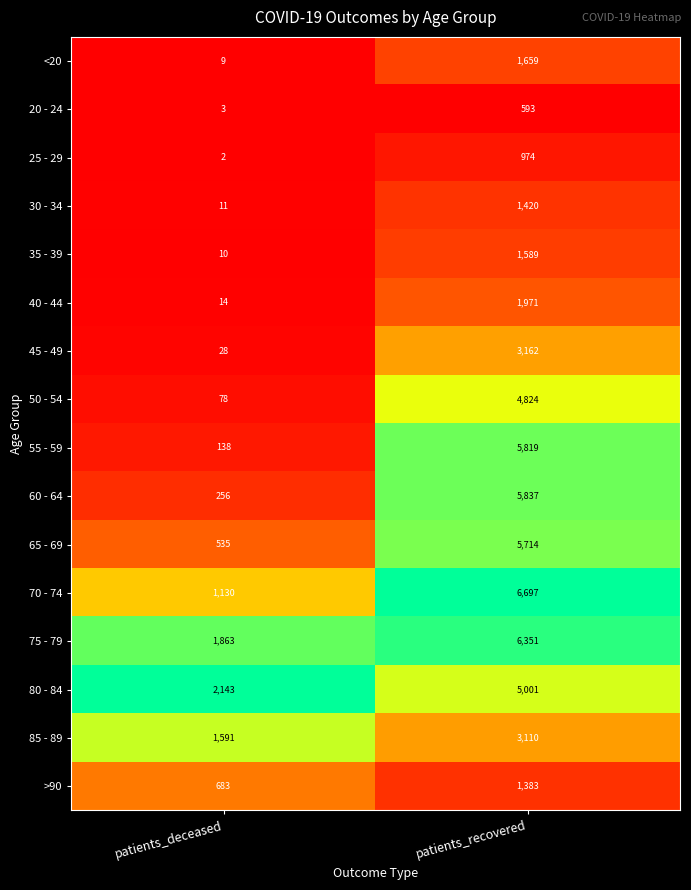

What is the average value of the 25 - 29 series?

488